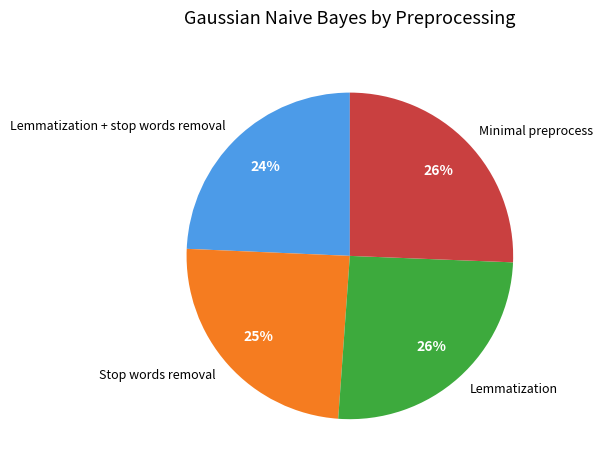

Which has a higher value, Minimal preprocess or Stop words removal?

Minimal preprocess